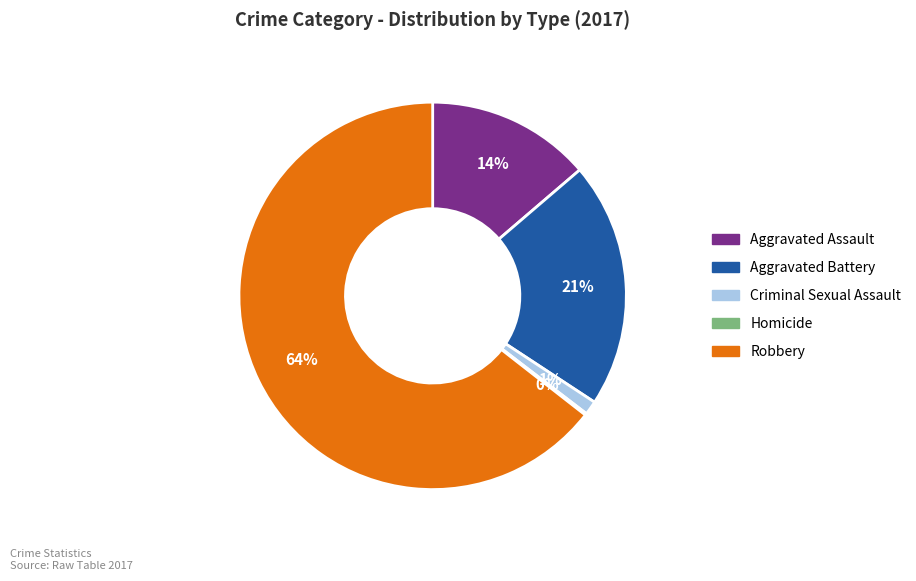

To the nearest percent, what is the average slice percentage?

20%